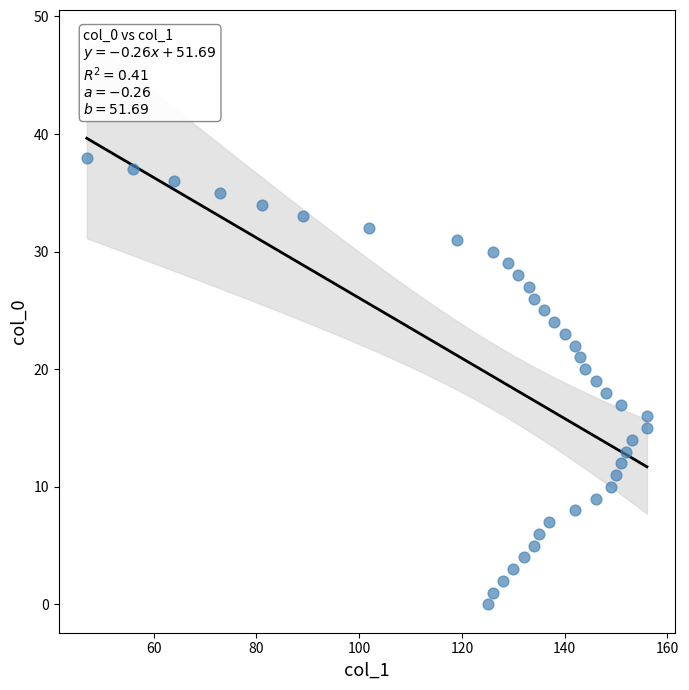

What is the range of Y values (max minus min)?

38